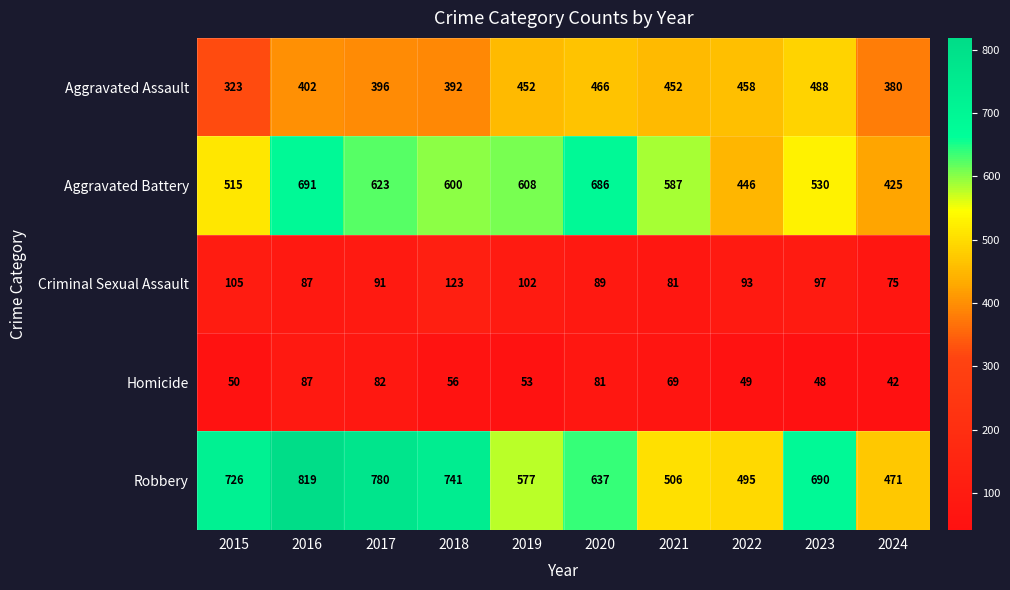

The value of Robbery at 2022 is 876. True or false?

False